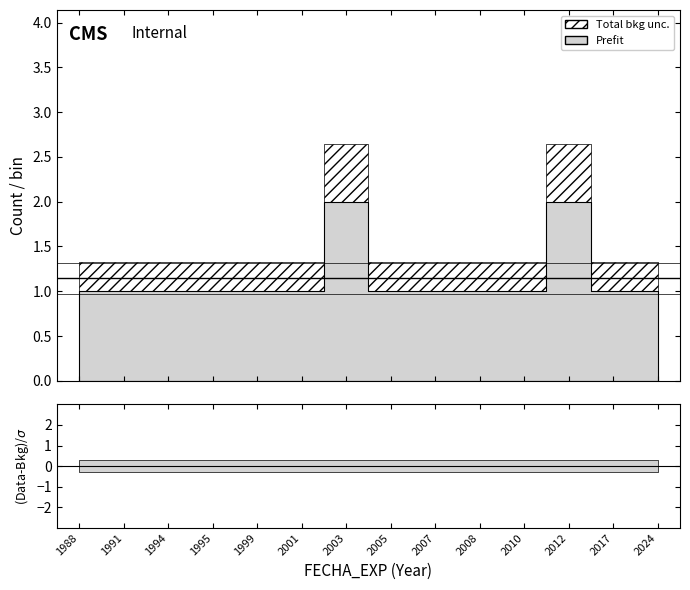

The Prefit series shows 0.5 at 2005. True or false?

False